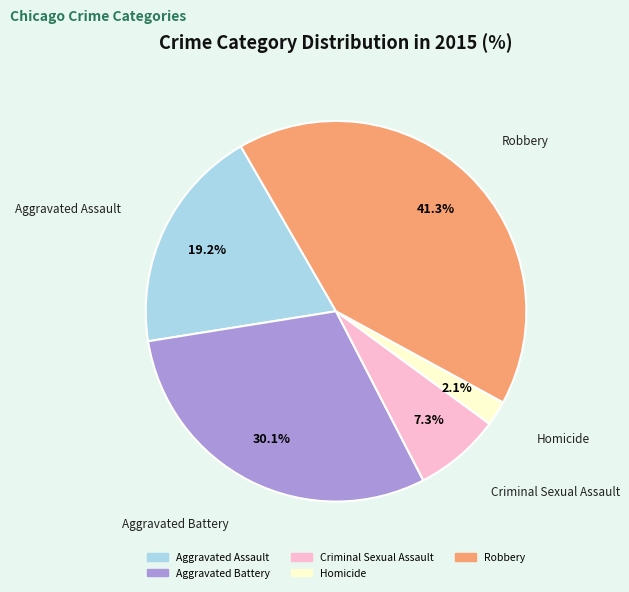

How many segments does this pie chart have?

5